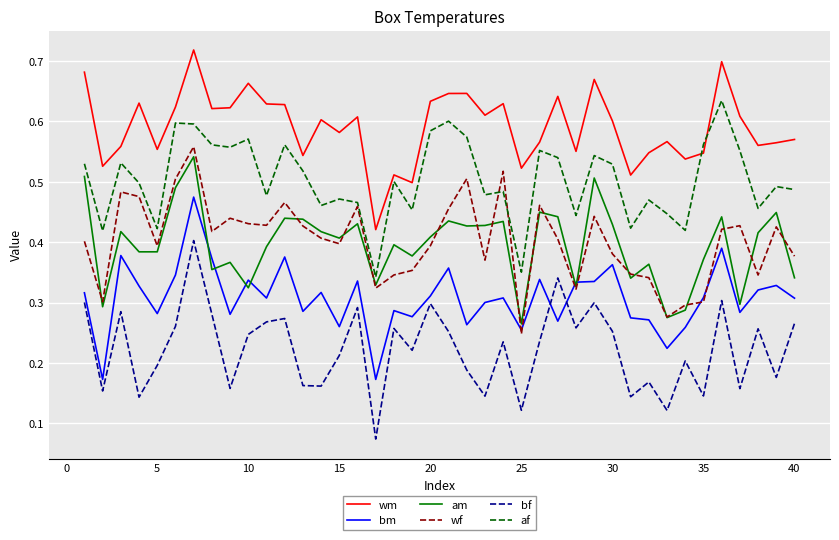

True or false: wf and bf intersect in this chart.

False